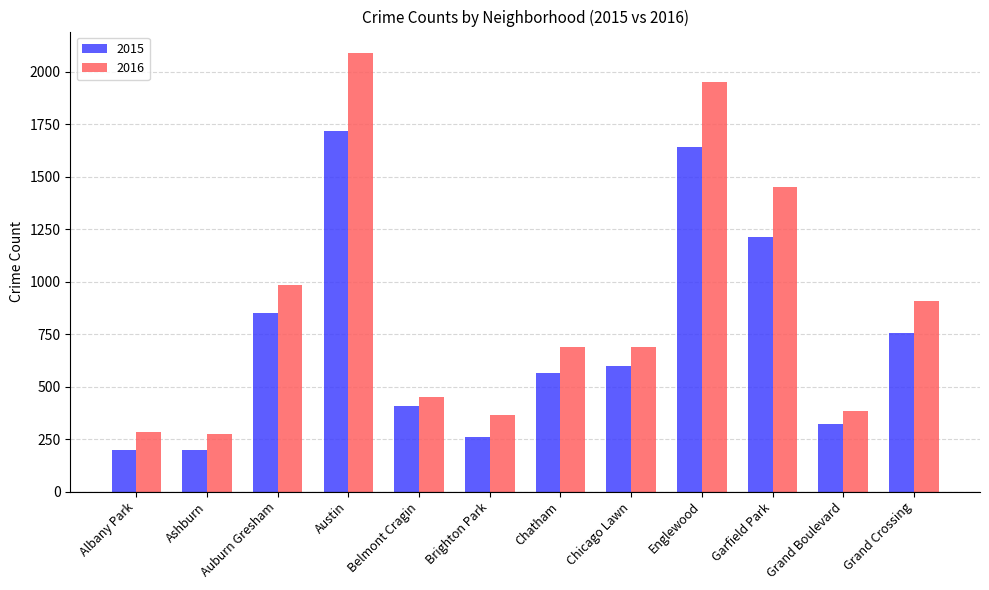

What is the label of the 10th bar from the right?

Auburn Gresham